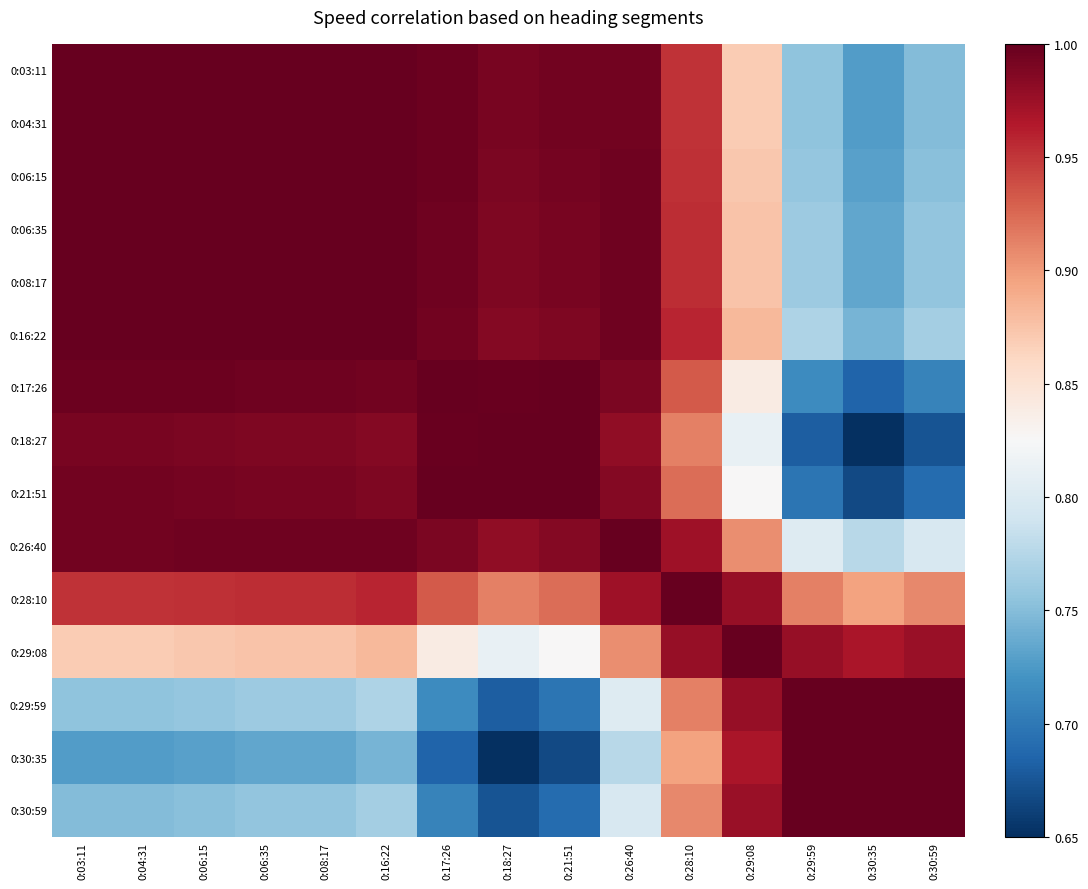

Which category has the lowest value across all series?

0:30:35